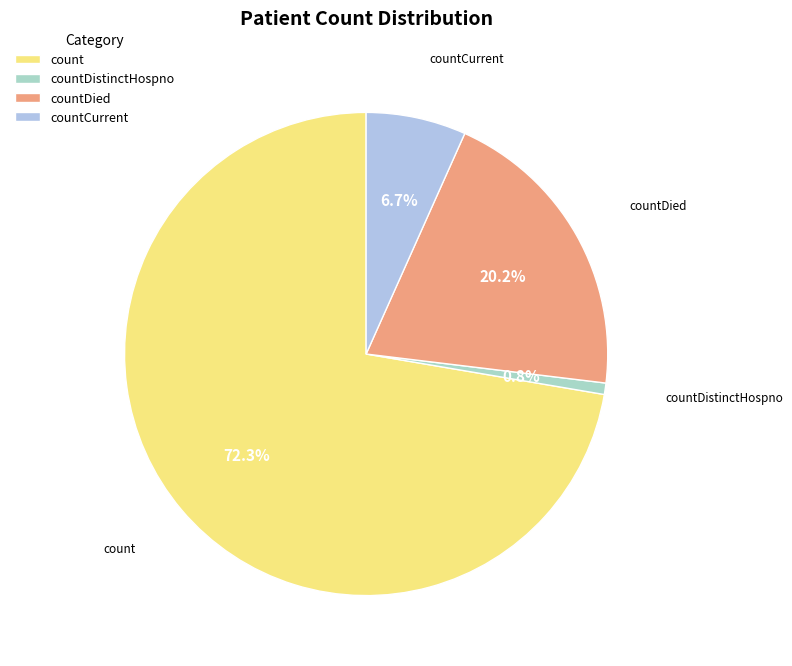

How many slices are in this pie chart?

4